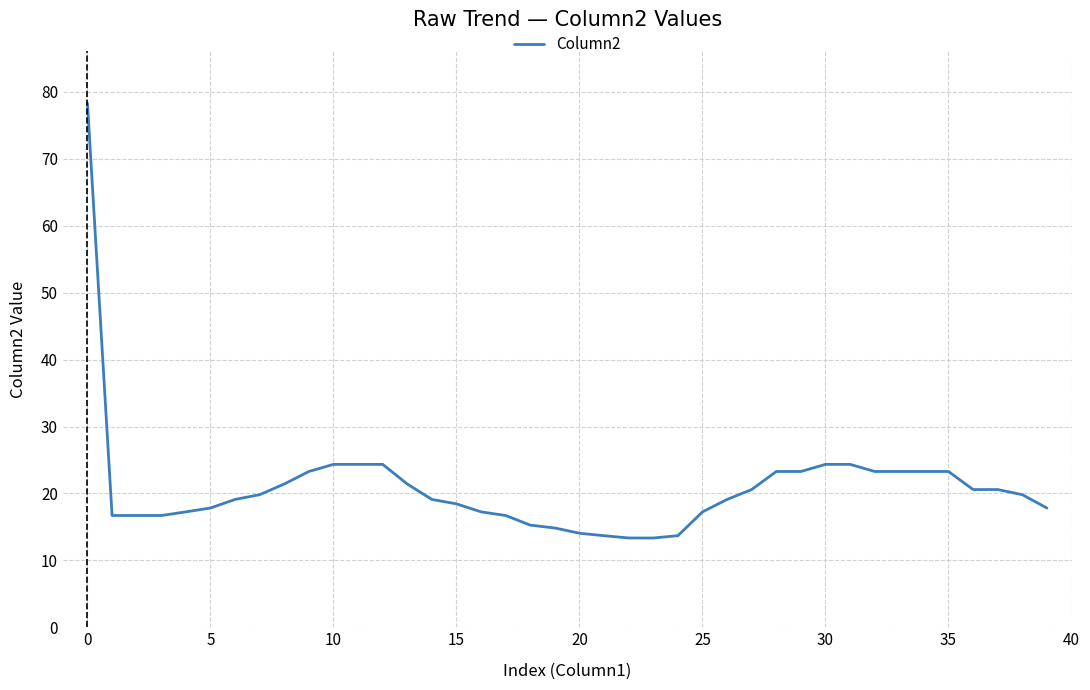

What is the difference between the maximum and minimum values?

64.9